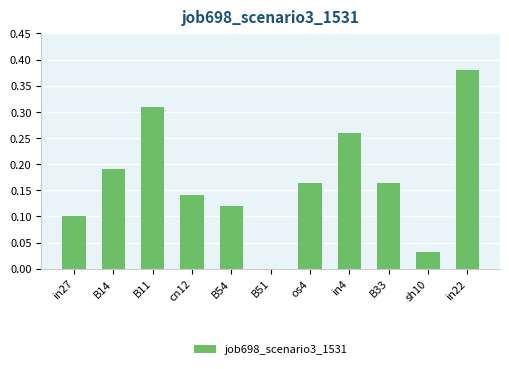

Which label corresponds to the largest value in the chart?

in22